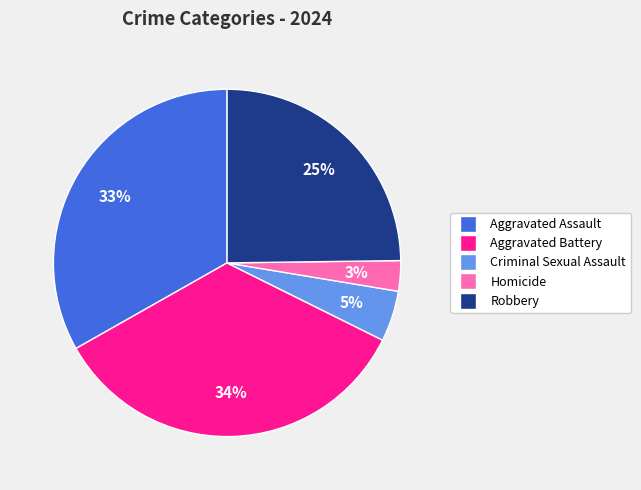

What percentage is the Robbery slice, to the nearest percent?

25%